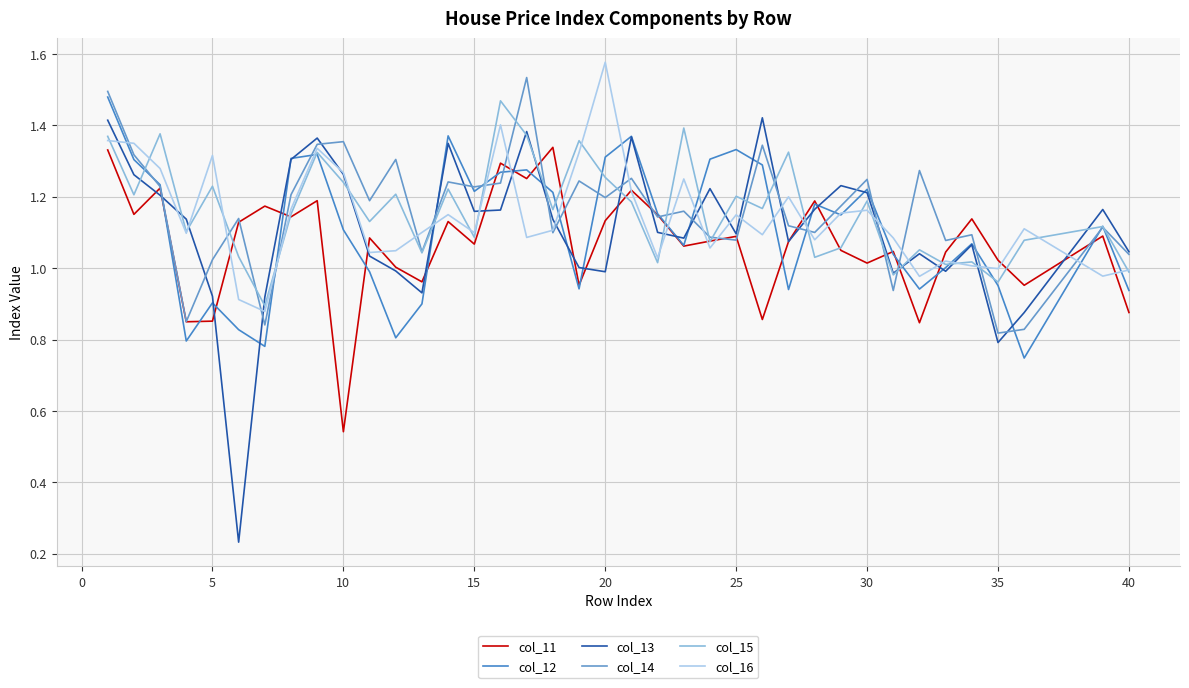

What is the highest value of the col_13 series?

1.4